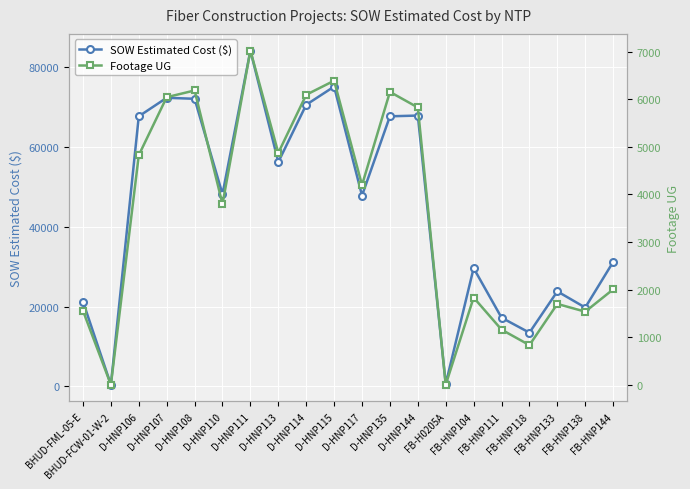

What value does the Footage UG series have at D-HNP111?

7020.0